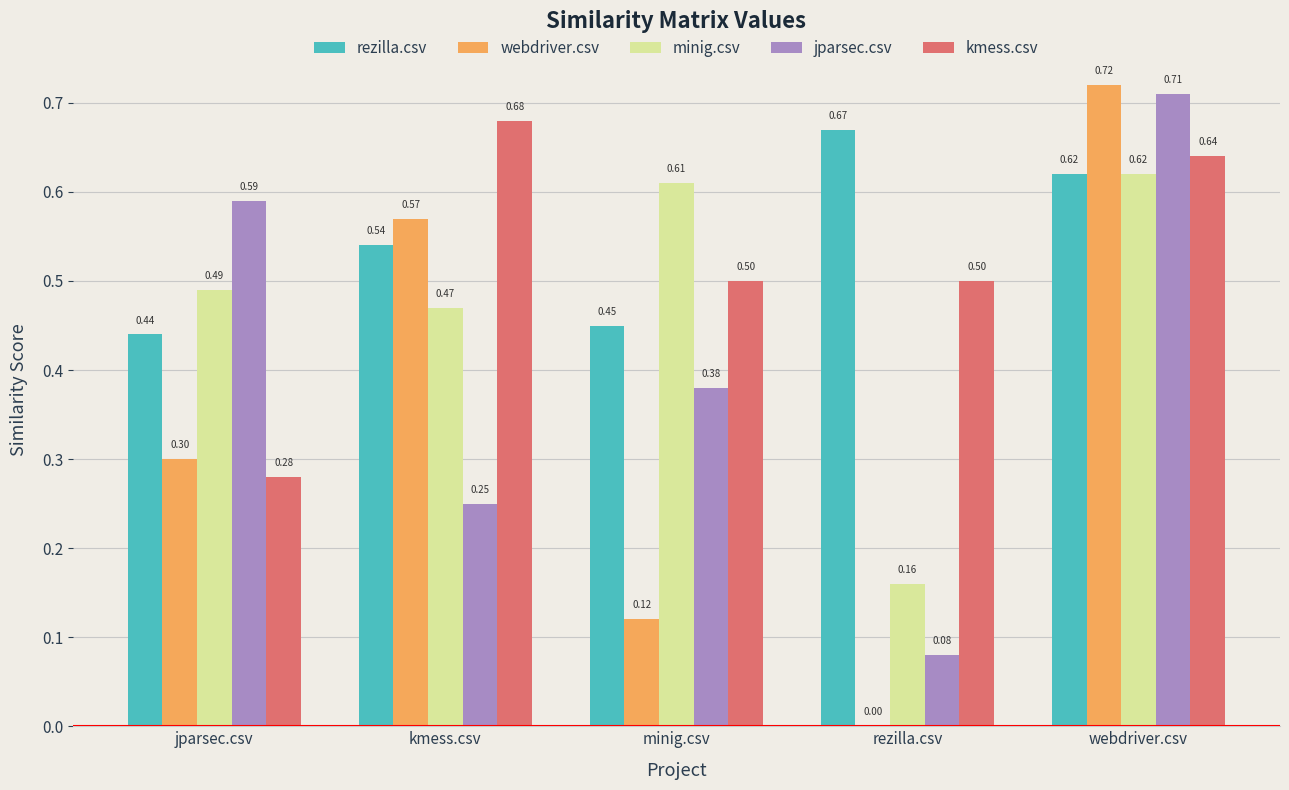

What is the sum of the jparsec.csv values at jparsec.csv and webdriver.csv?

1.3